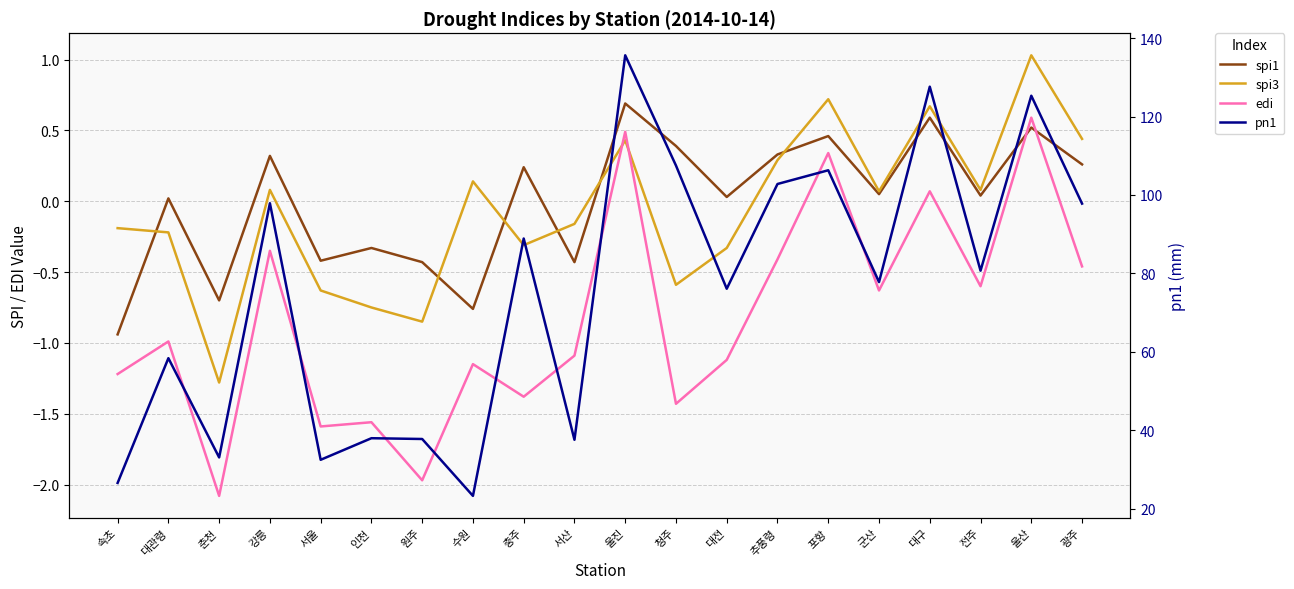

How many categories are shown in the chart?

20